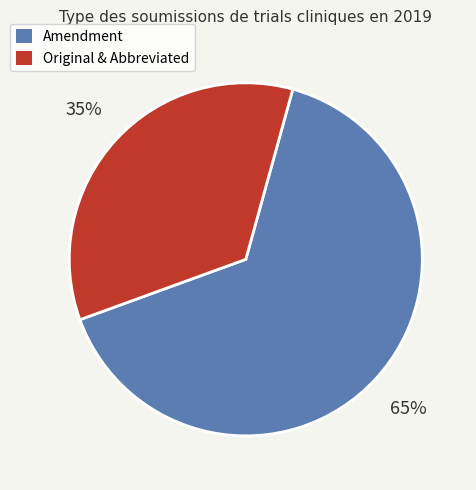

To the nearest percent, what is the difference between the largest and smallest slice percentages?

30%